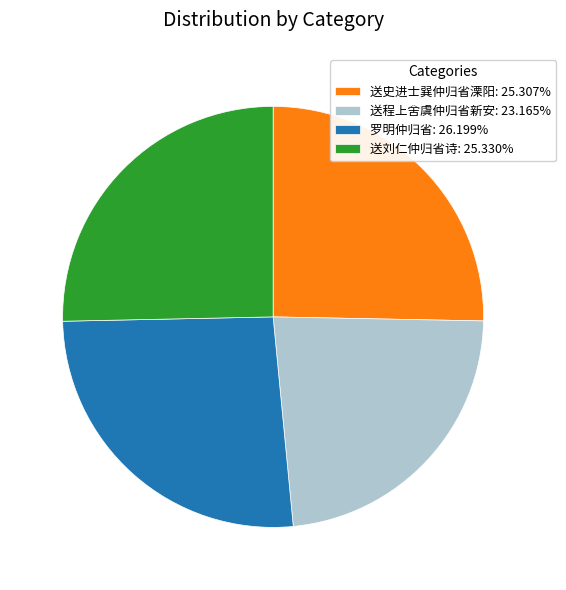

Do 送程上舍虞仲归省新安 and 送刘仁仲归省诗 together represent more than half of the pie?

No